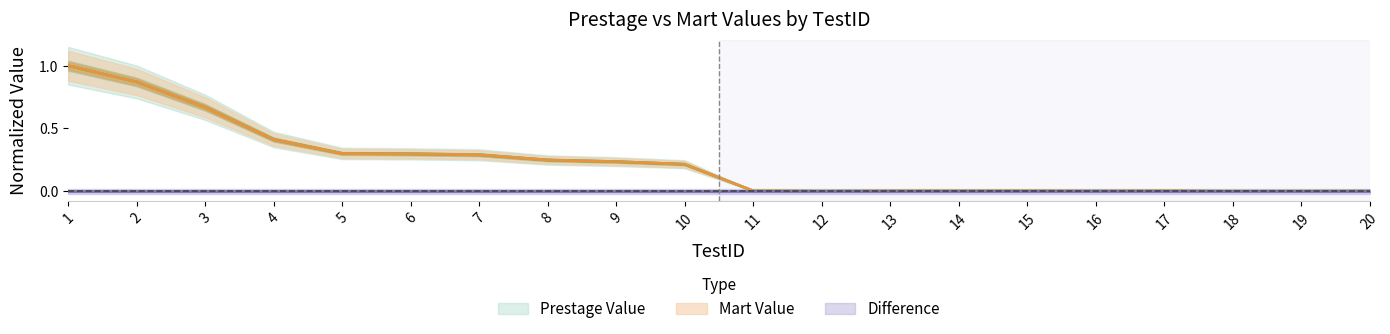

What is the difference between the maximum and minimum values in the Prestage Value series?

1.0